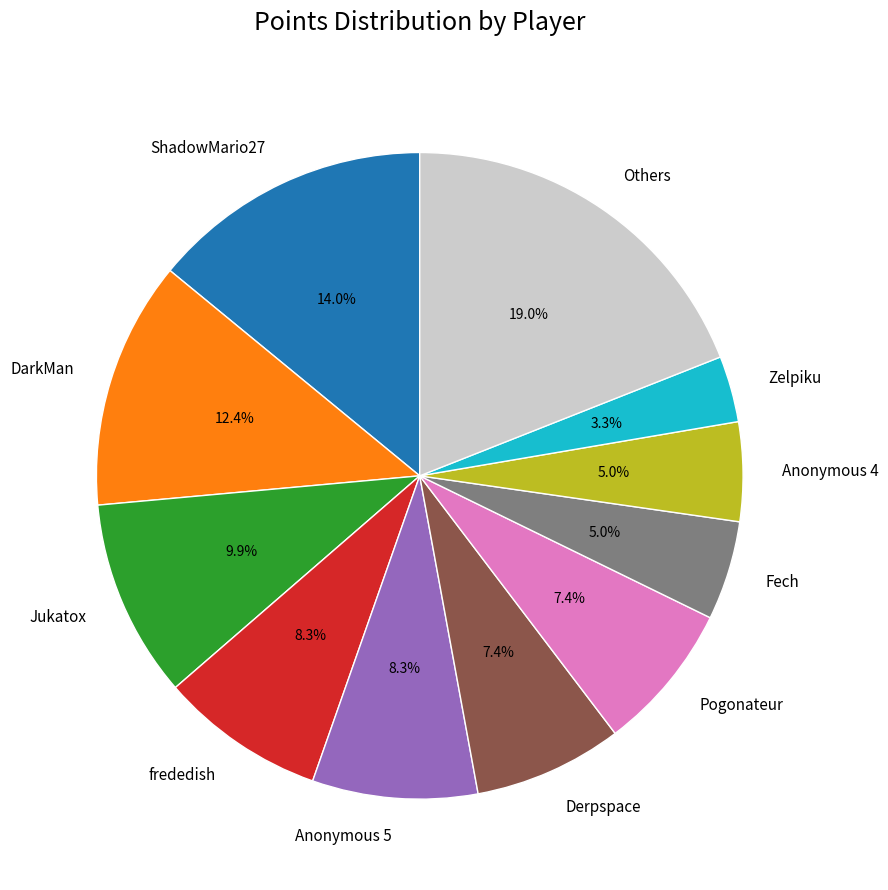

To the nearest percent, what is the combined percentage of ShadowMario27 and Derpspace?

21%